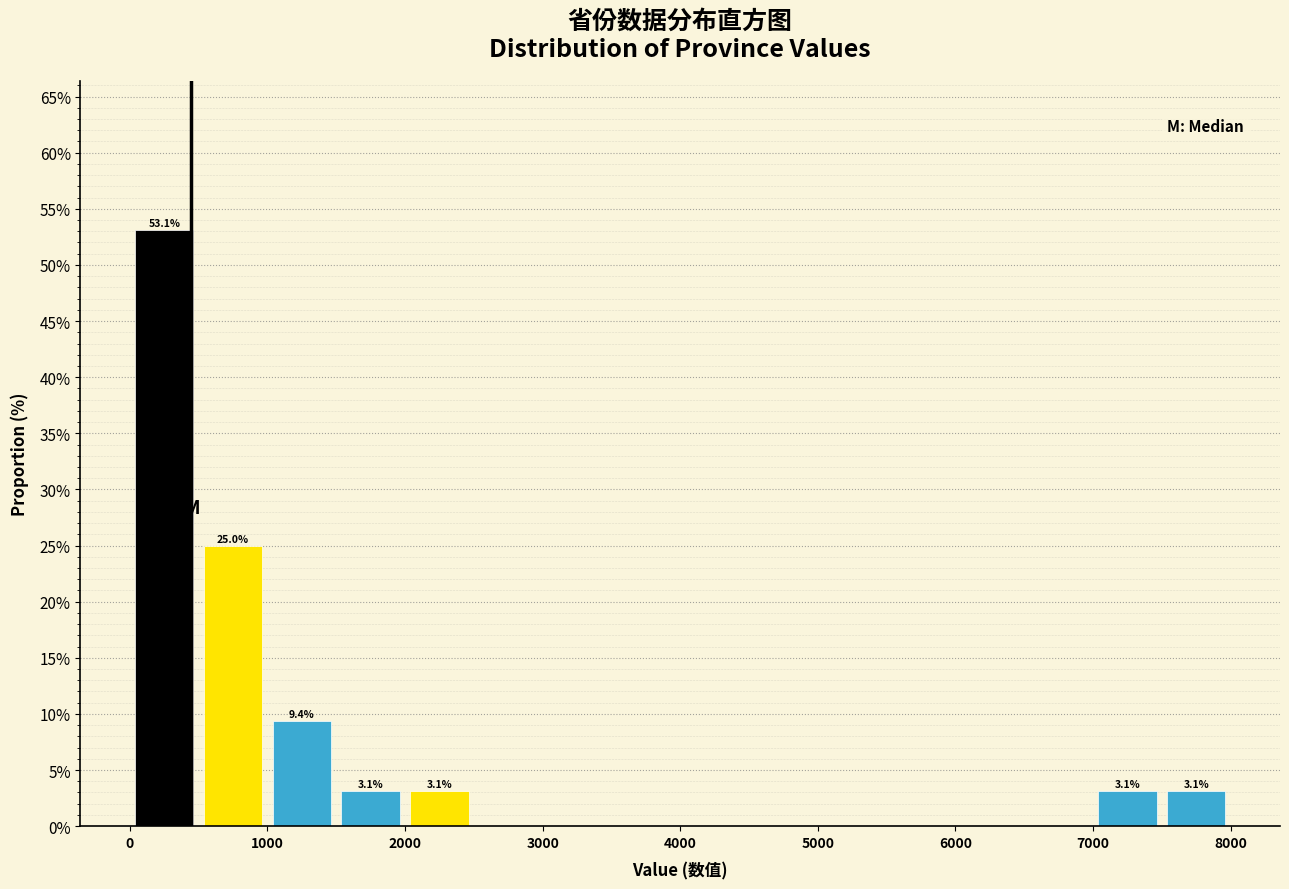

Over which range of the x-axis is the bar tallest?

0 to 500